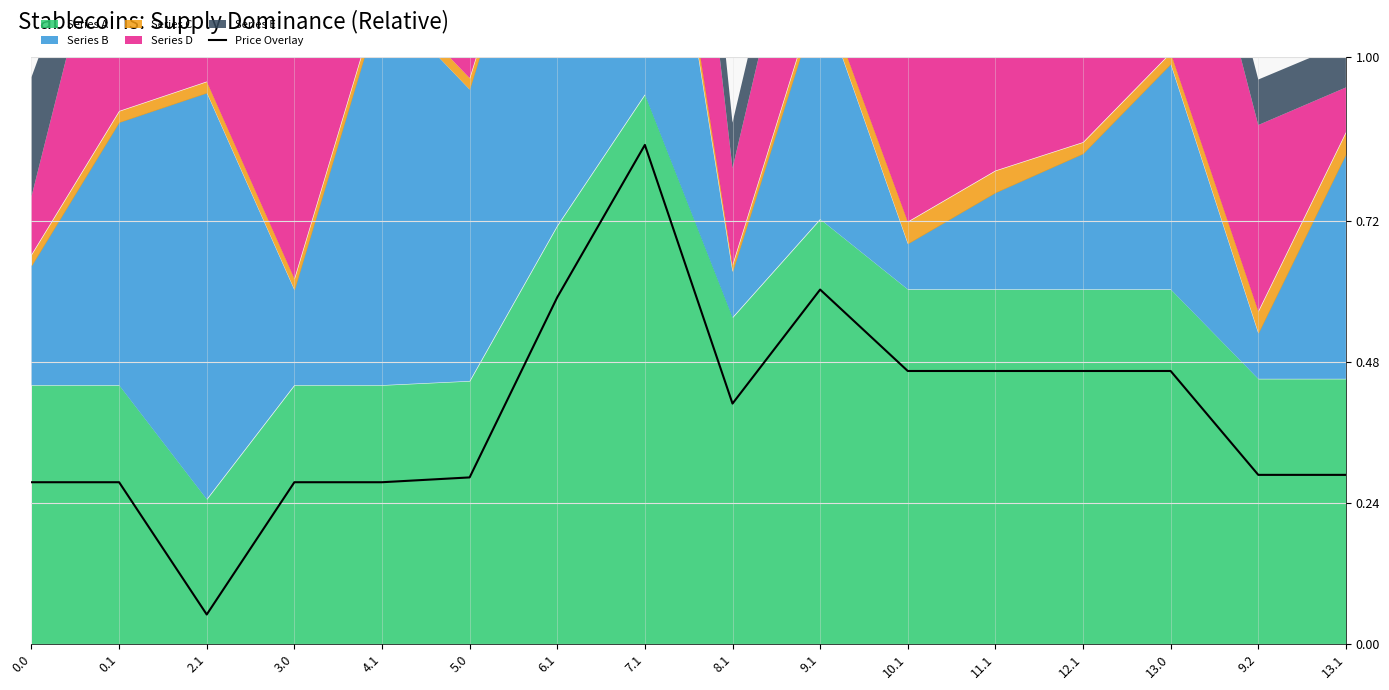

The chart shows a value of 0.3 at 8.1. True or false?

False